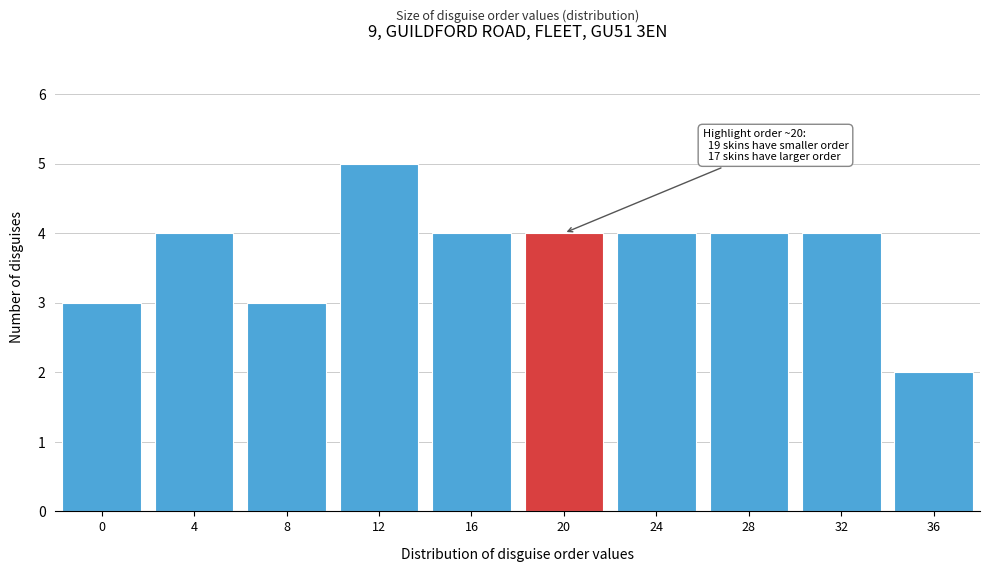

Reading left to right, transcribe all the data shown in this chart.

0=3	4=4	8=3	12=5	16=4	20=4	24=4	28=4	32=4	36=2